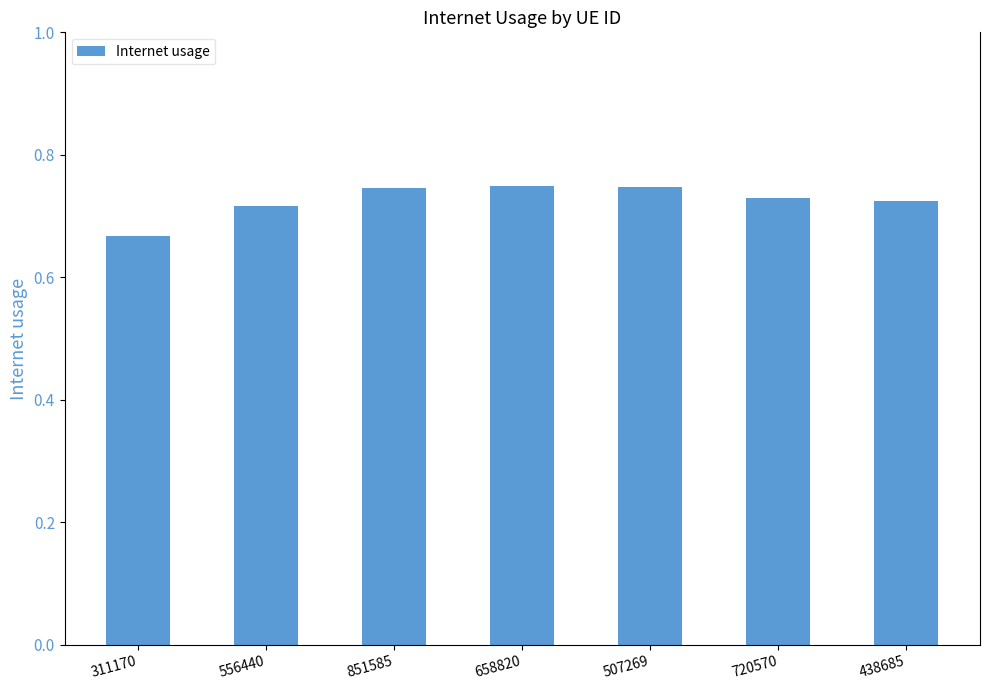

Between 438685 and 311170, which is larger?

438685